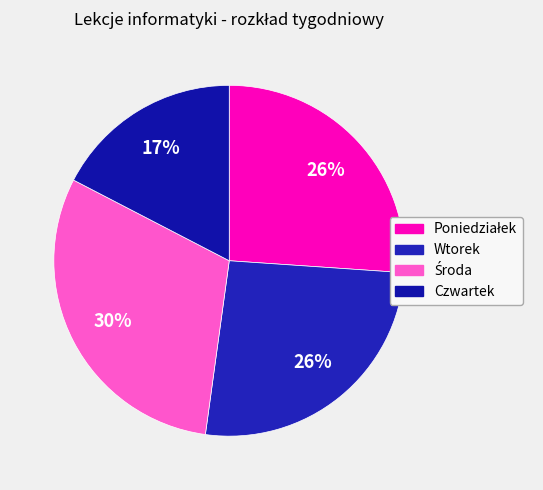

How many slices are in this pie chart?

4